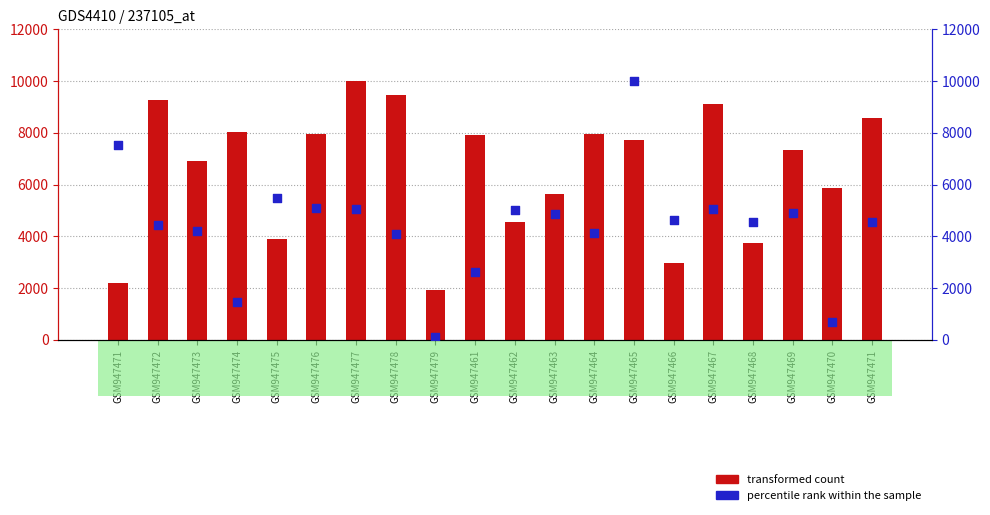

Which series has the largest Y range (max minus min)?

percentile rank within the sample